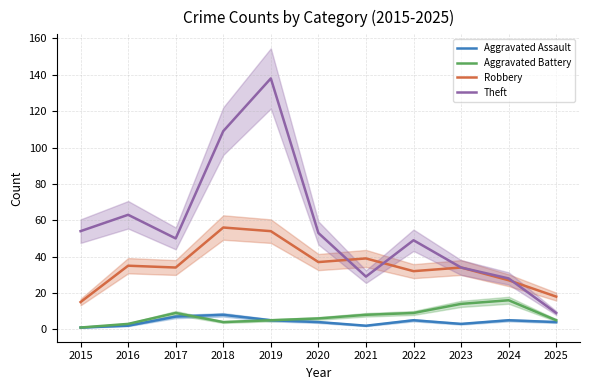

What value does the Robbery series have at 2016, to the nearest 5?

35